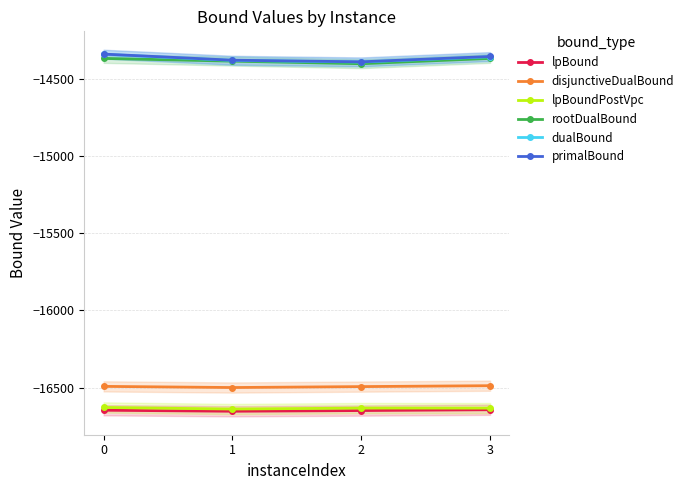

True or false: lpBoundPostVpc and rootDualBound cross at least once.

False